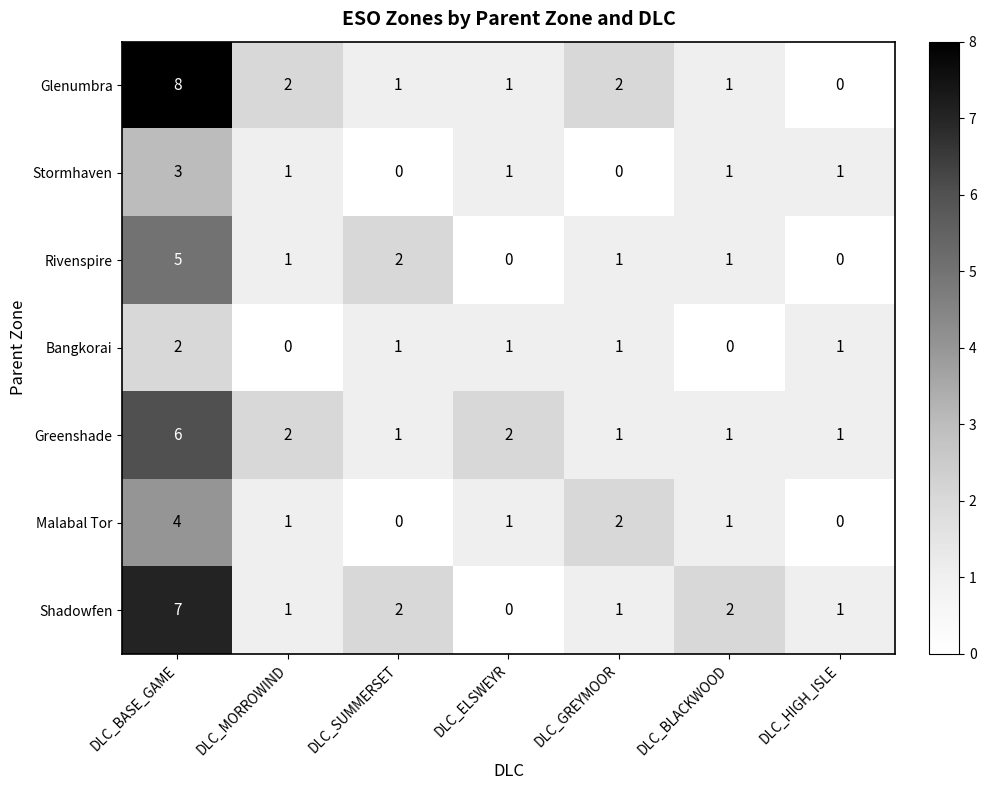

What is the difference between the Malabal Tor values at DLC_BASE_GAME and DLC_ELSWEYR?

3